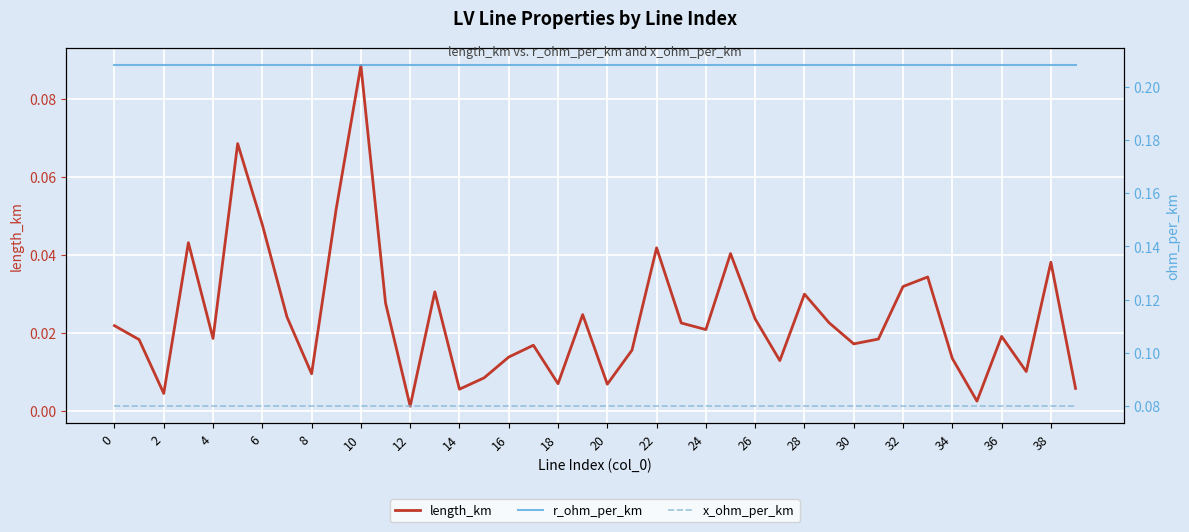

What are all the series names shown in the legend?

length_km, r_ohm_per_km, x_ohm_per_km